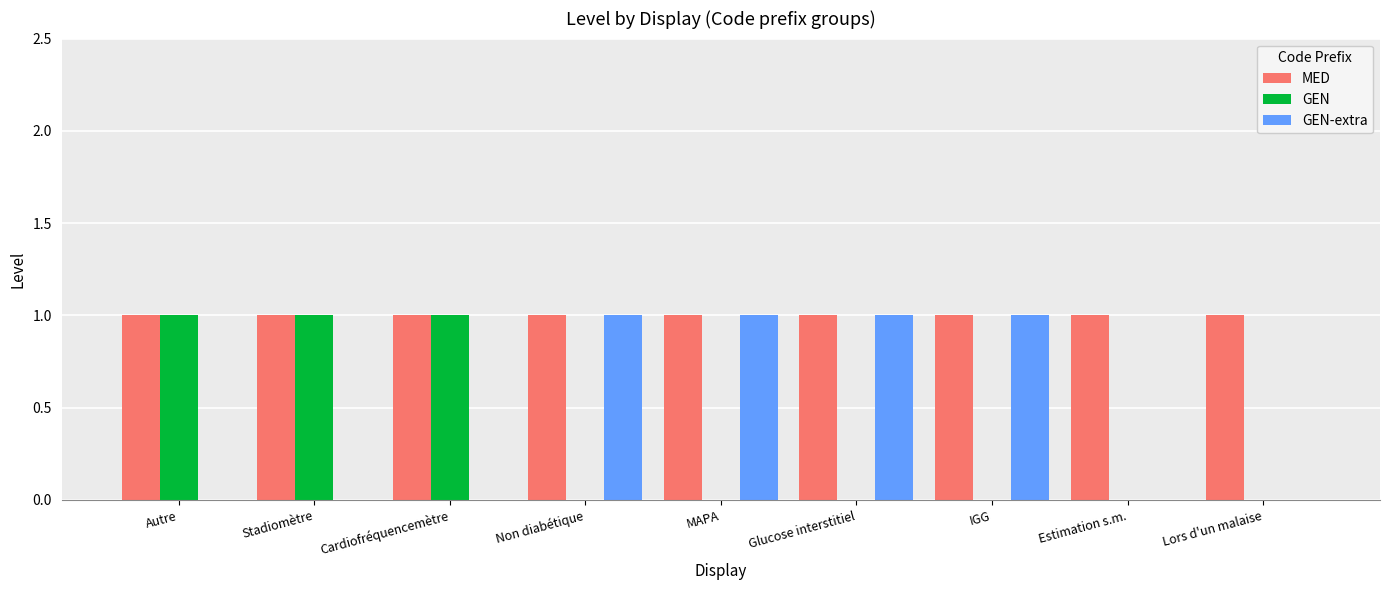

Which series has the largest total across all categories?

MED